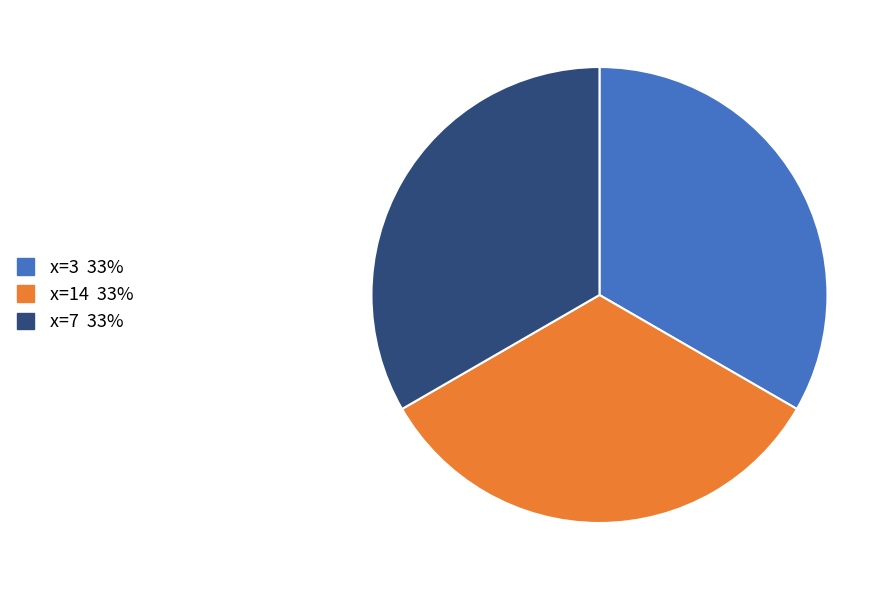

Is there a majority slice in this chart?

No